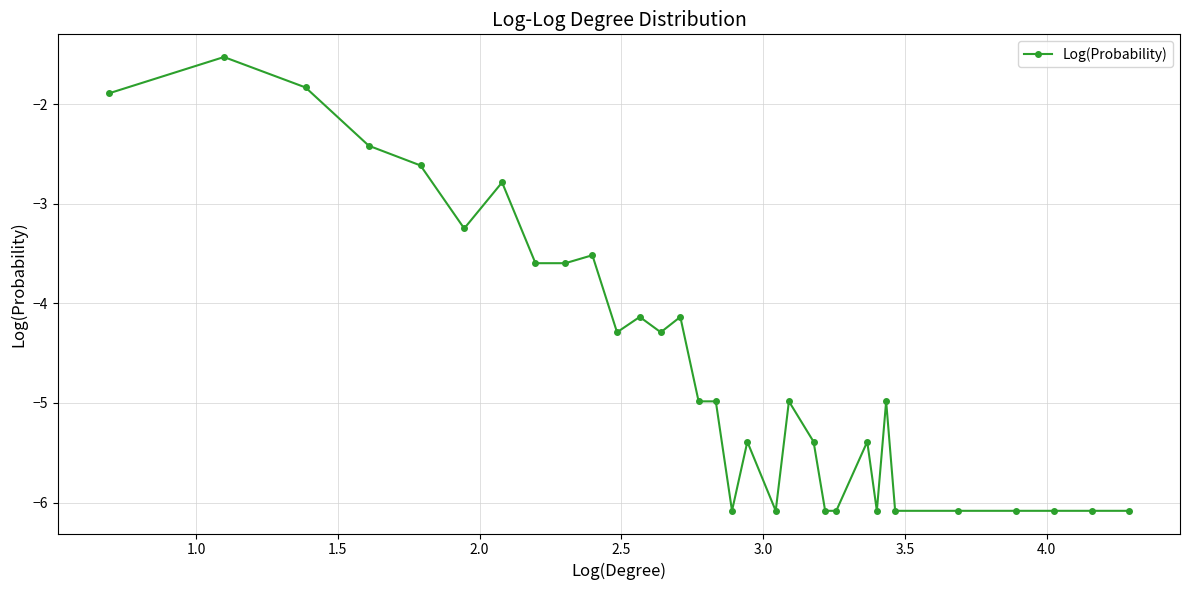

What is the smallest value displayed?

-6.1